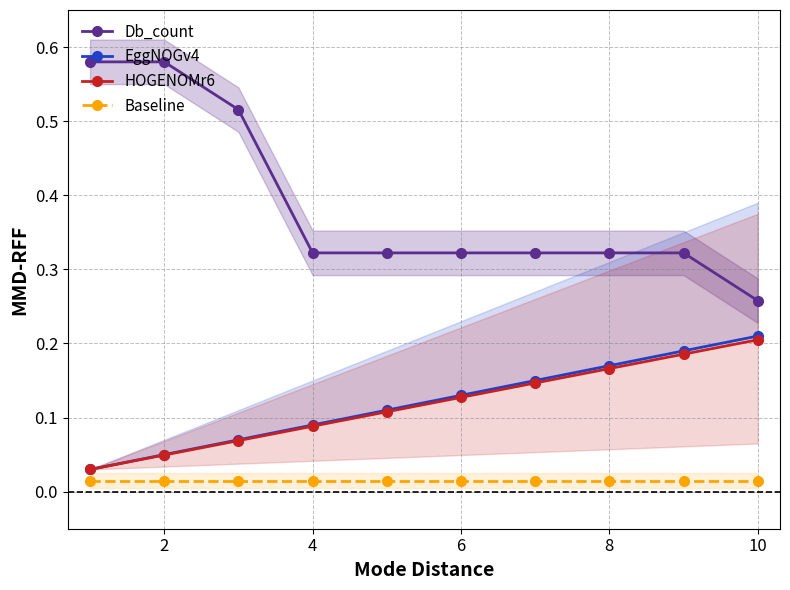

What is the difference between the maximum and minimum values in the Db_count series?

0.3